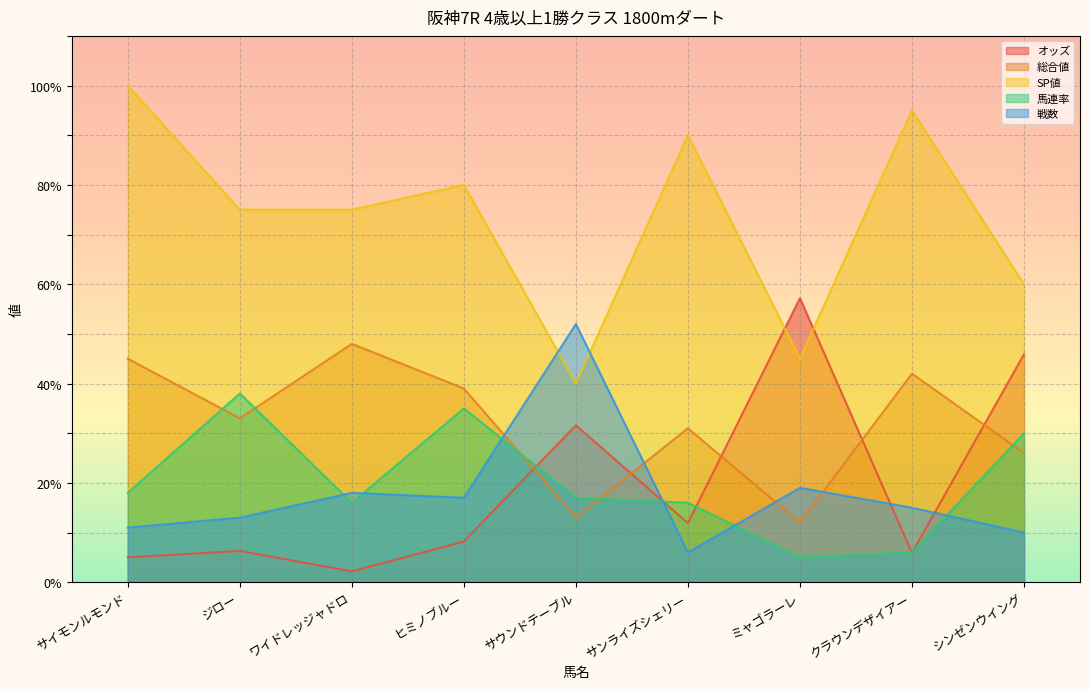

How many lines are shown in the chart?

5